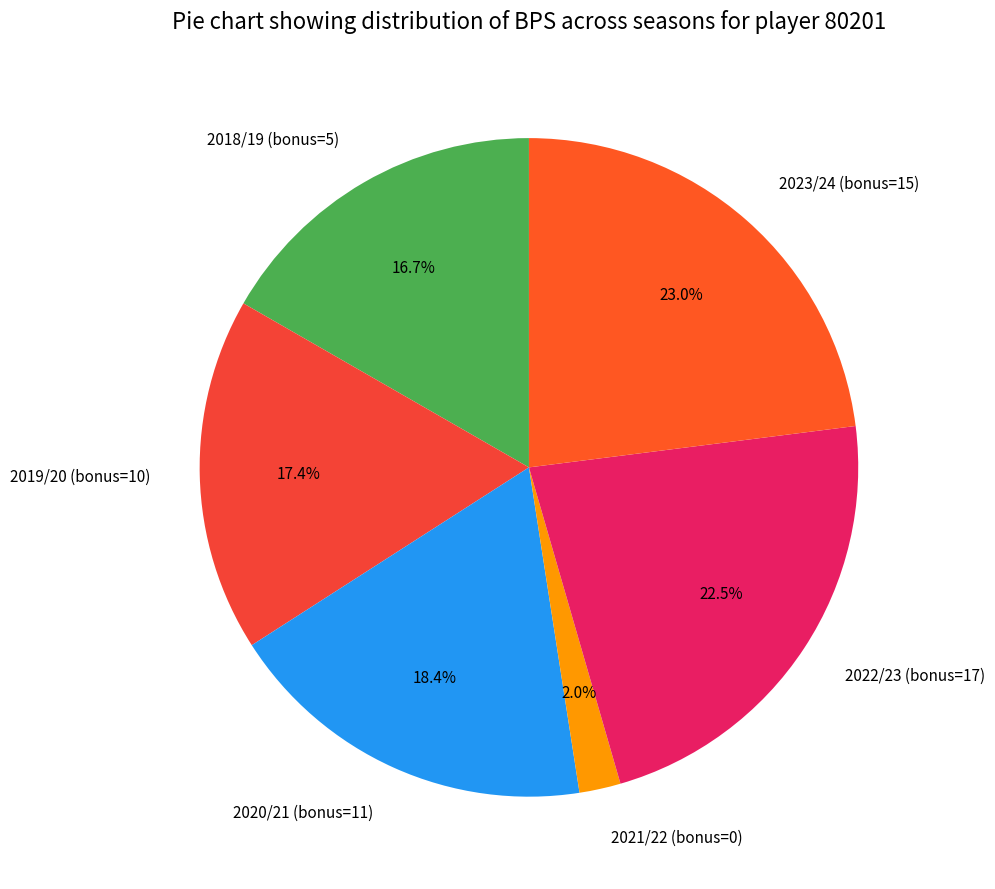

What percentage is NOT represented by 2019/20 (bonus=10)?

82.6%